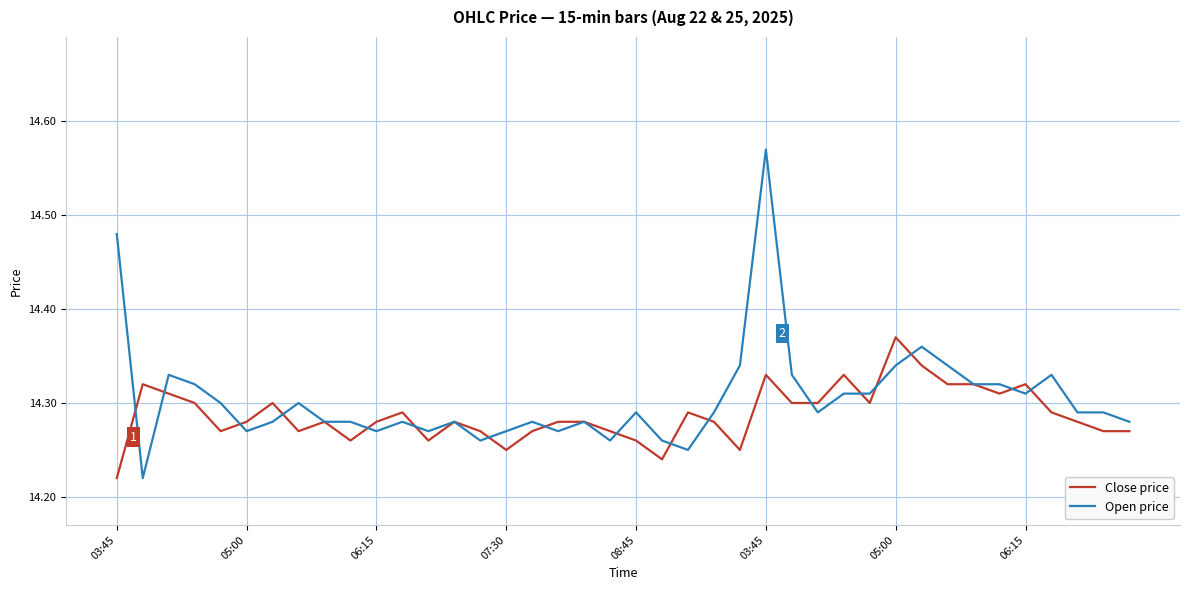

Which series has the widest spread of values?

Open price